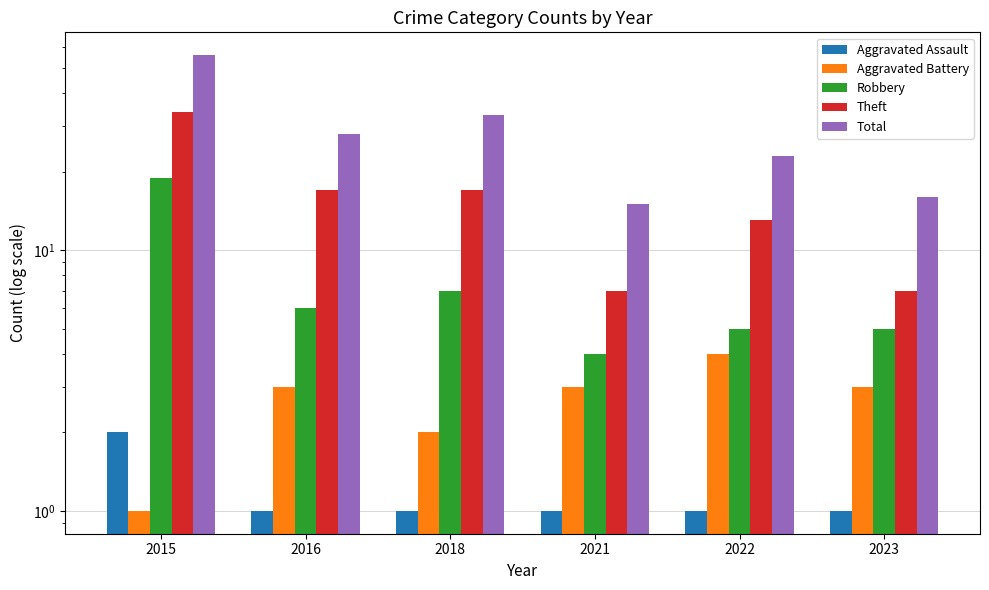

Reading left to right, list all the values displayed in this chart.

Aggravated Assault: 2	1	1	1	1	1
Aggravated Battery: 1	3	2	3	4	3
Robbery: 19	6	7	4	5	5
Theft: 34	17	17	7	13	7
Total: 56	28	33	15	23	16